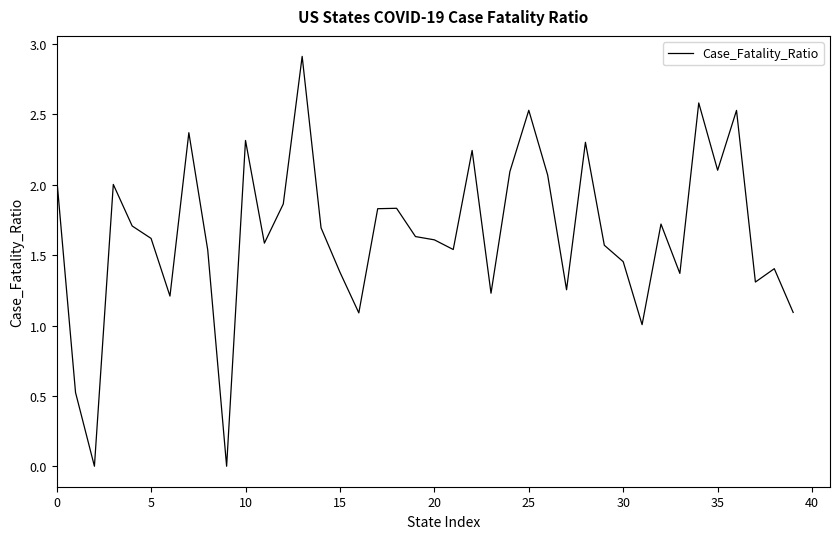

What is the greatest value displayed?

2.9